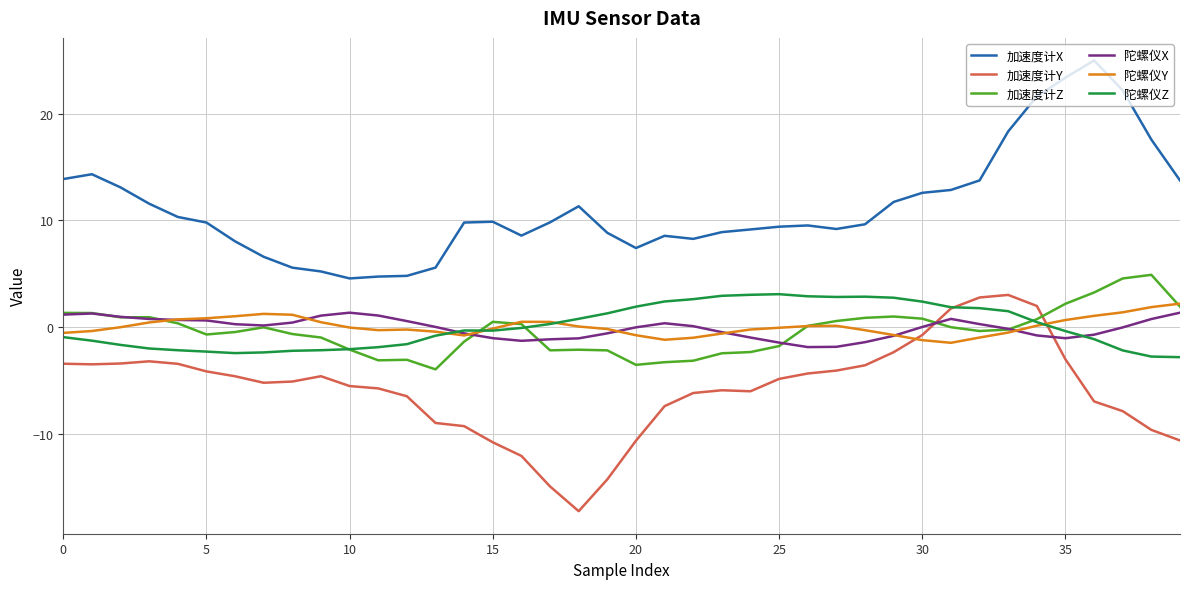

What is the minimum value for 加速度计Y?

-17.2